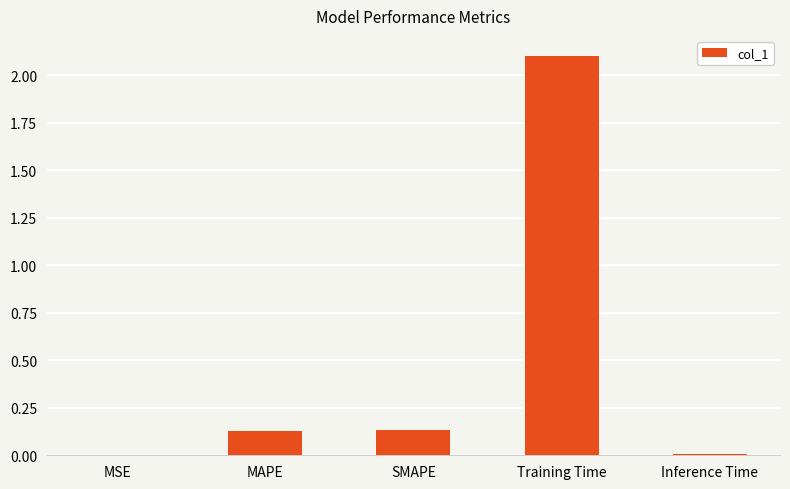

Is it true that the value at Training Time is 2.9?

False